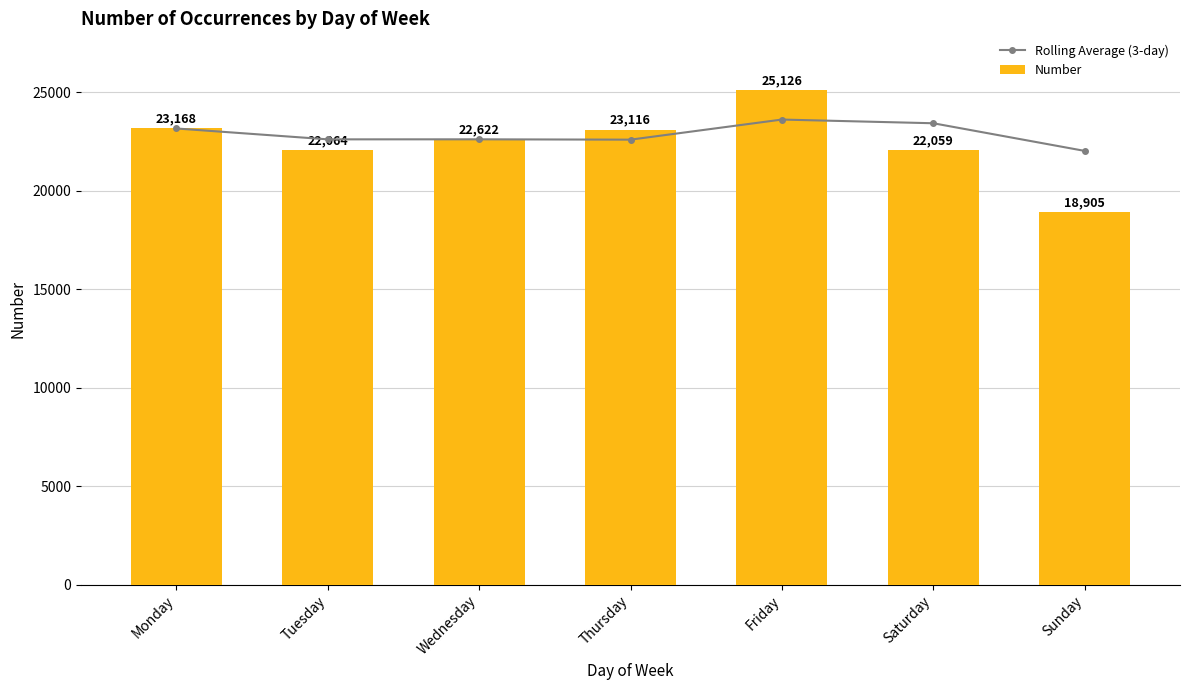

At which label is Number closest to 22015?

Saturday